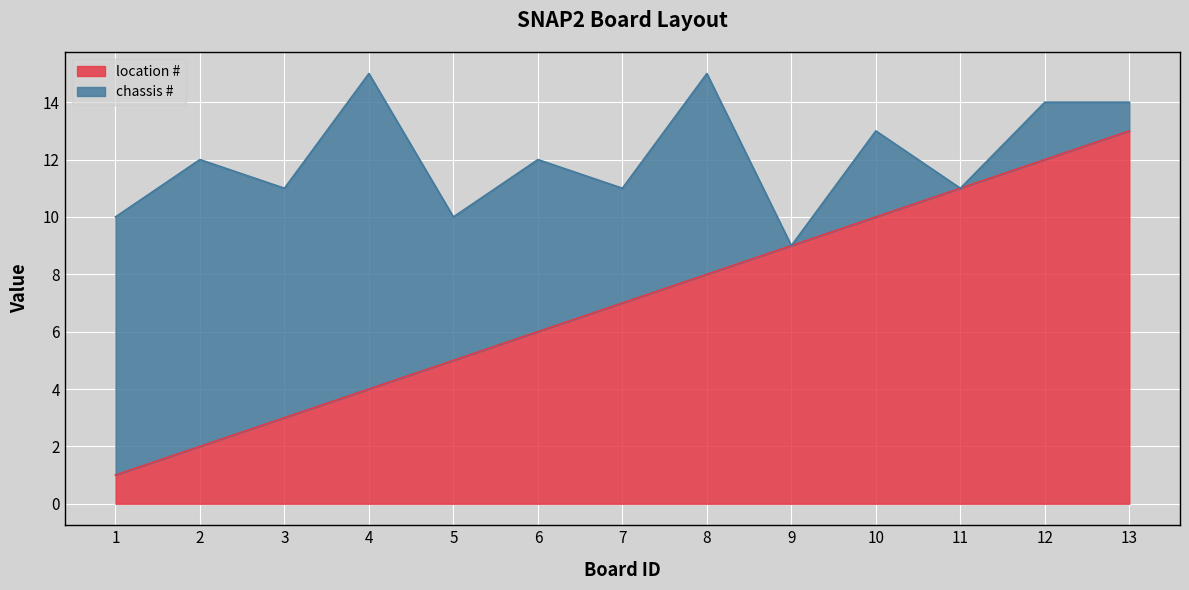

True or false: the data shows 11 at 11.

True